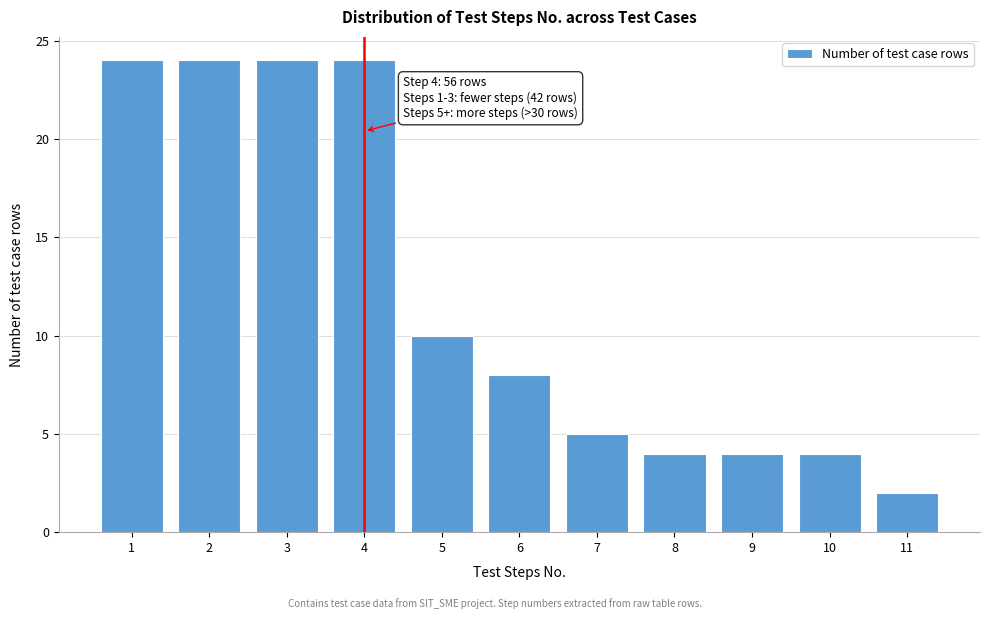

Reading left to right, extract all data points from this chart.

24	24	24	24	10	8	5	4	4	4	2